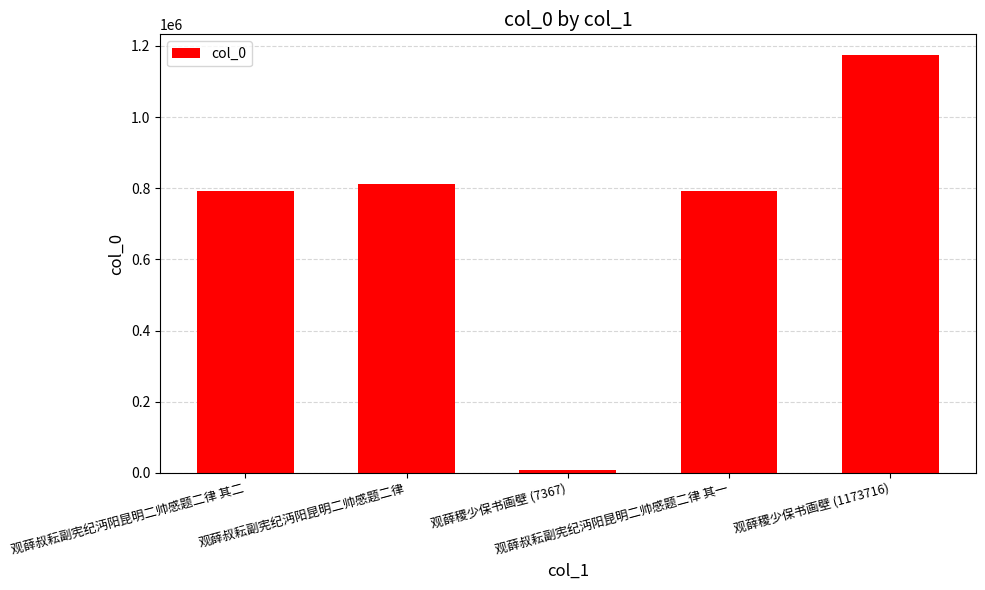

How many series are shown in this chart?

1